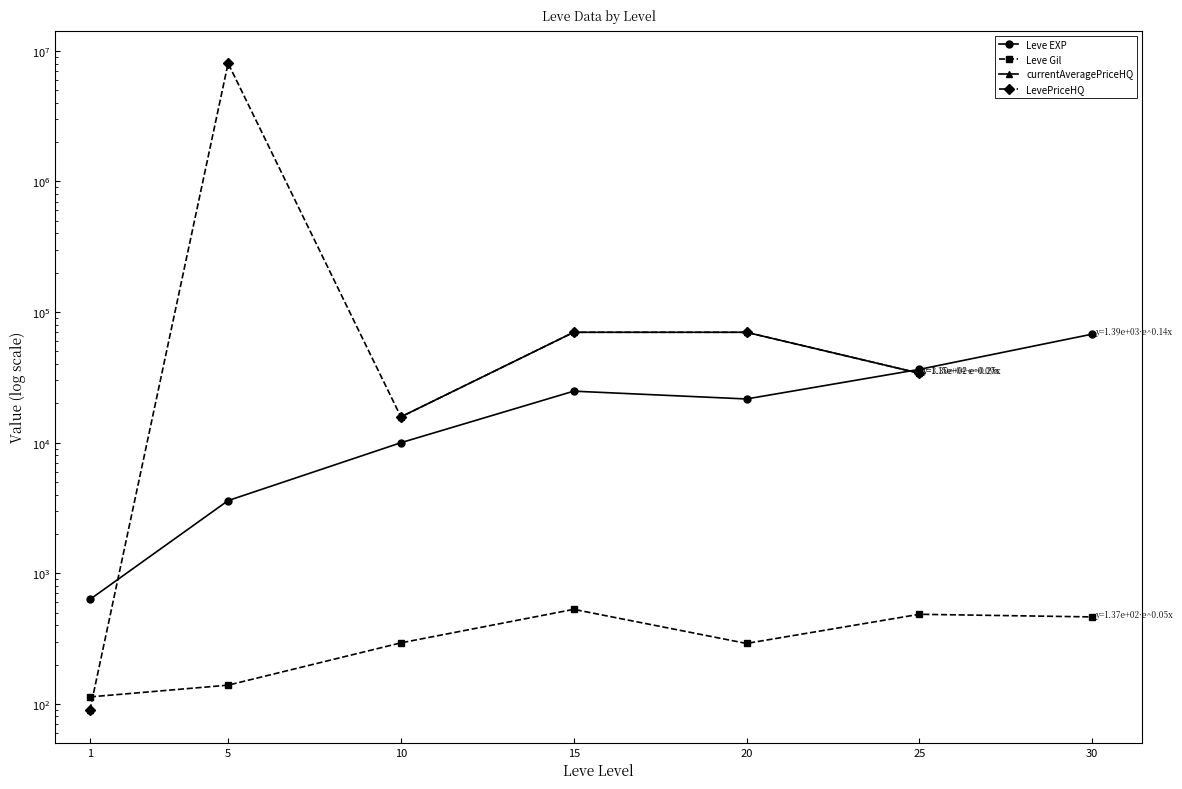

At how many categories does at least one series exceed 3154274?

1